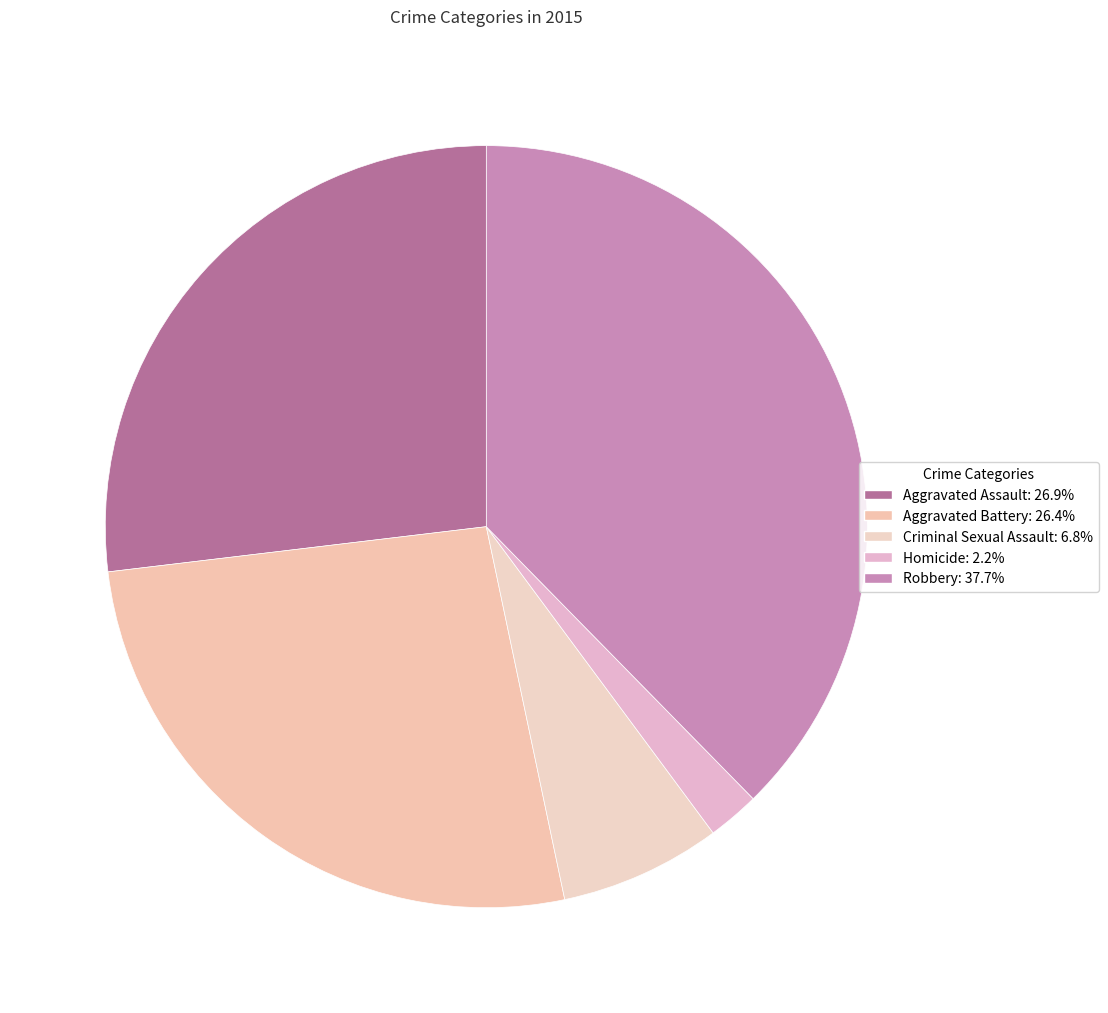

How many slices are in this pie chart?

5